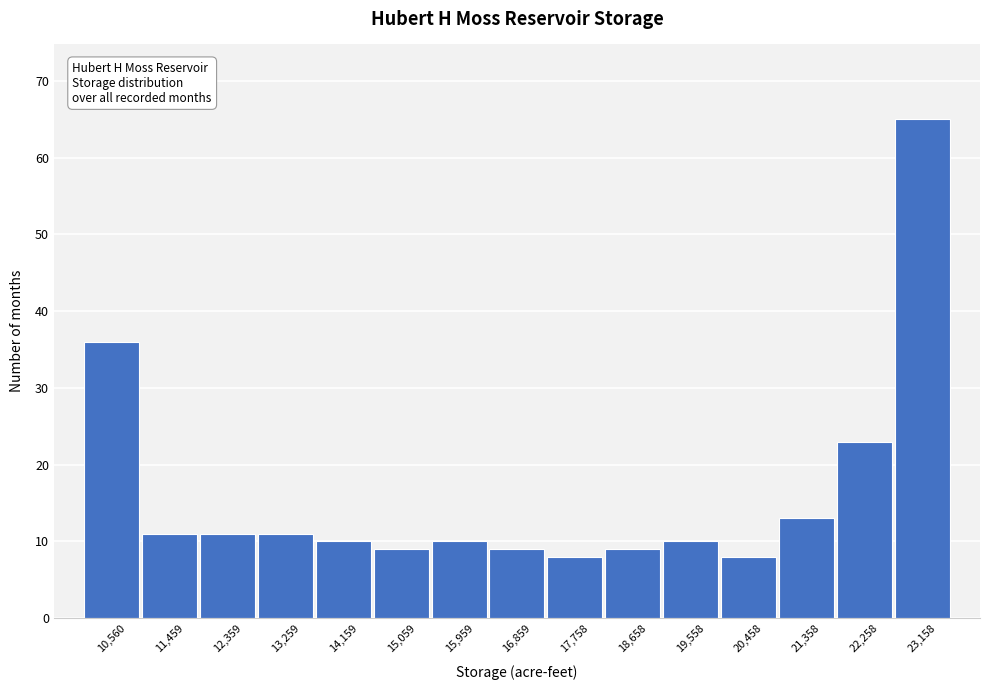

Reading left to right, extract all data points from this chart.

10,560=36	11,459=11	12,359=11	13,259=11	14,159=10	15,059=9	15,959=10	16,859=9	17,758=8	18,658=9	19,558=10	20,458=8	21,358=13	22,258=23	23,158=65